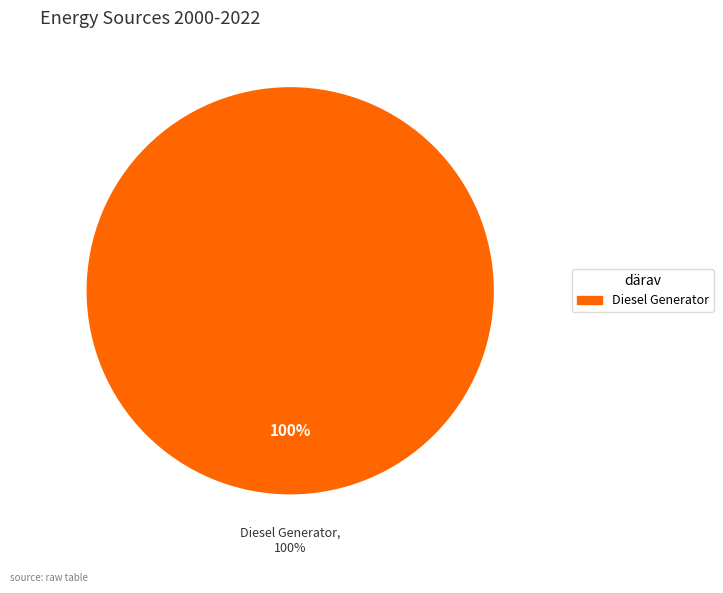

True or false: Diesel Generator accounts for 100% of the total.

True